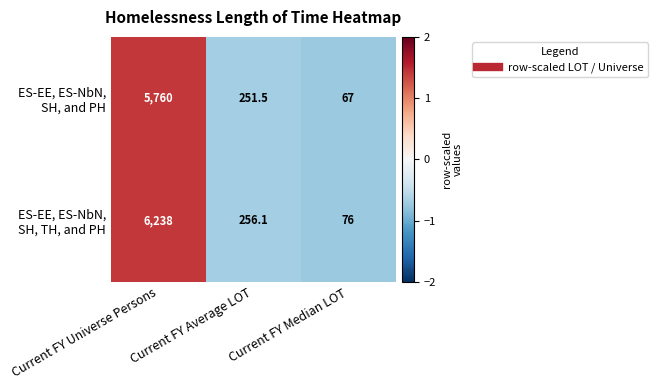

What is the total value across all series at Current FY Median LOT?

143.0